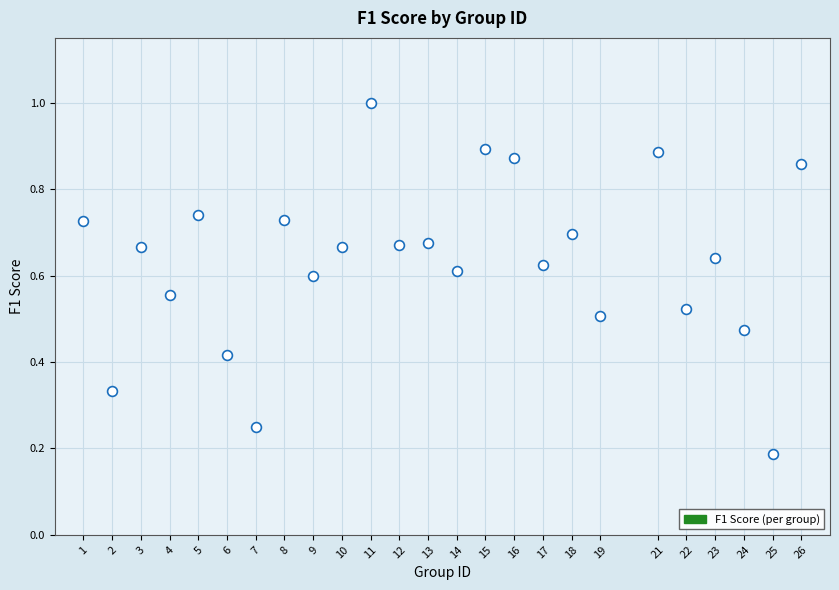

What is the range of X values (max minus min)?

25.0